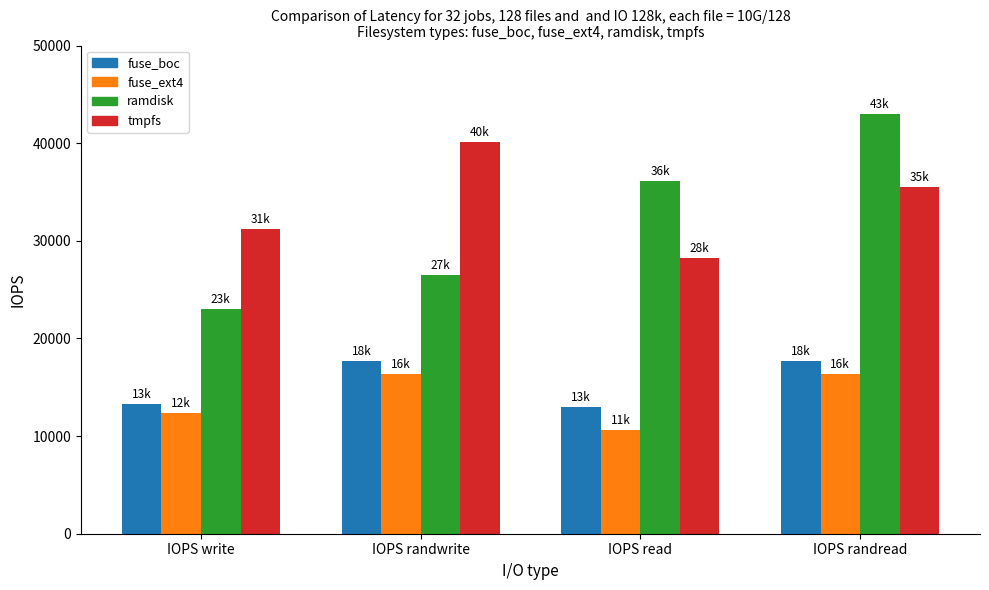

What is the label of the 1st bar from the left?

IOPS write